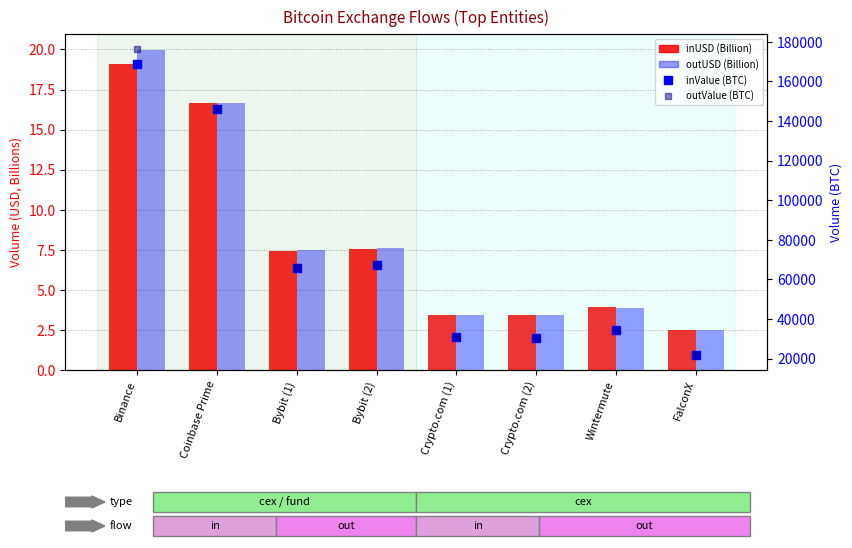

How many categories are shown in the chart?

8